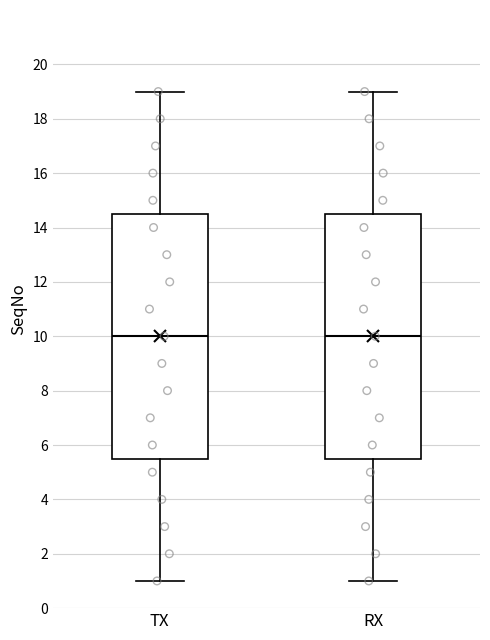

Where does the lower whisker of the box for TX end on the y-axis? The values are not printed on the chart, so give them approximately, as read against the axis.

1.0